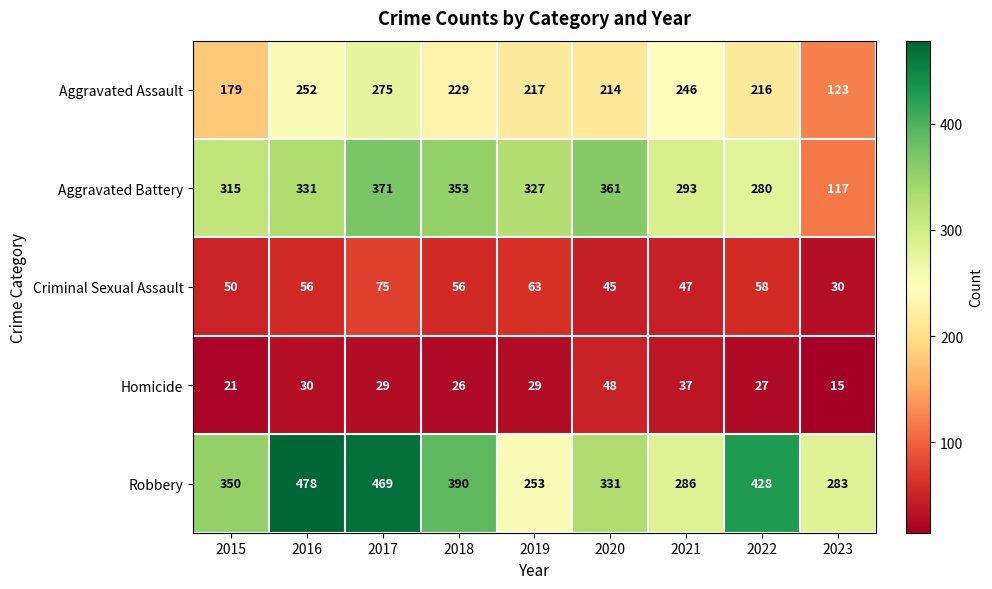

Rank the series by their maximum value, from highest to lowest.

Robbery, Aggravated Battery, Aggravated Assault, Criminal Sexual Assault, Homicide